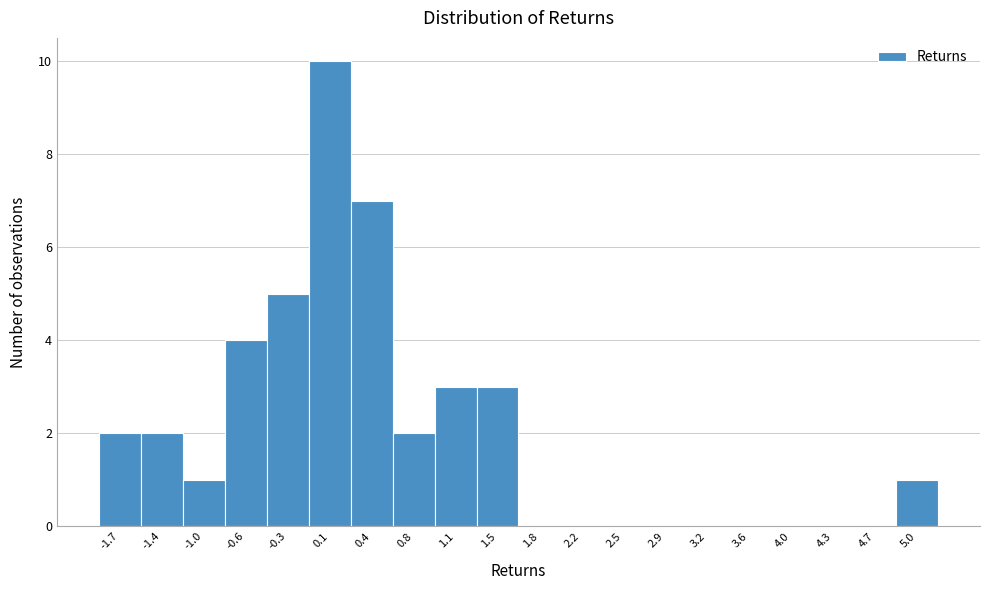

What is the height of the bar covering 1.30 to 1.65 on the x-axis? Neither the bar edges nor the heights are printed on the chart, so give them approximately, as read against the axes.

3